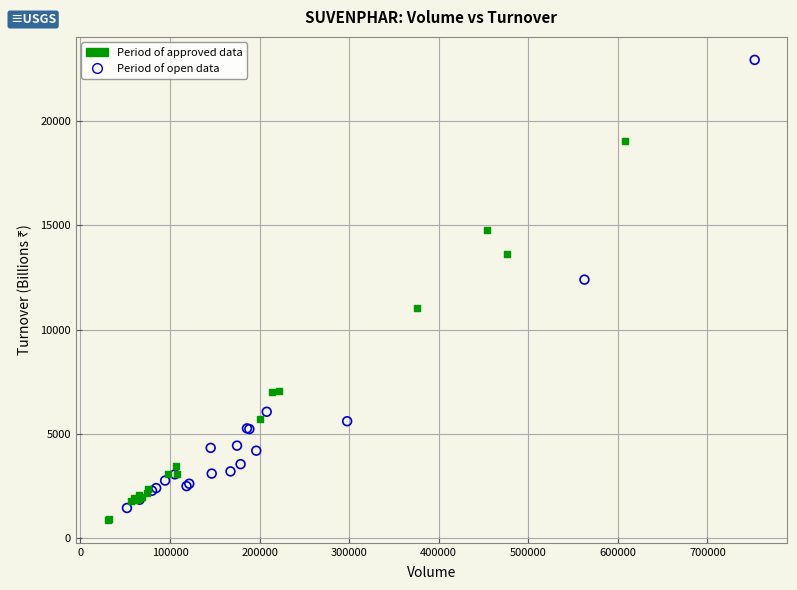

Which series has the widest spread of Y values?

Period of open data